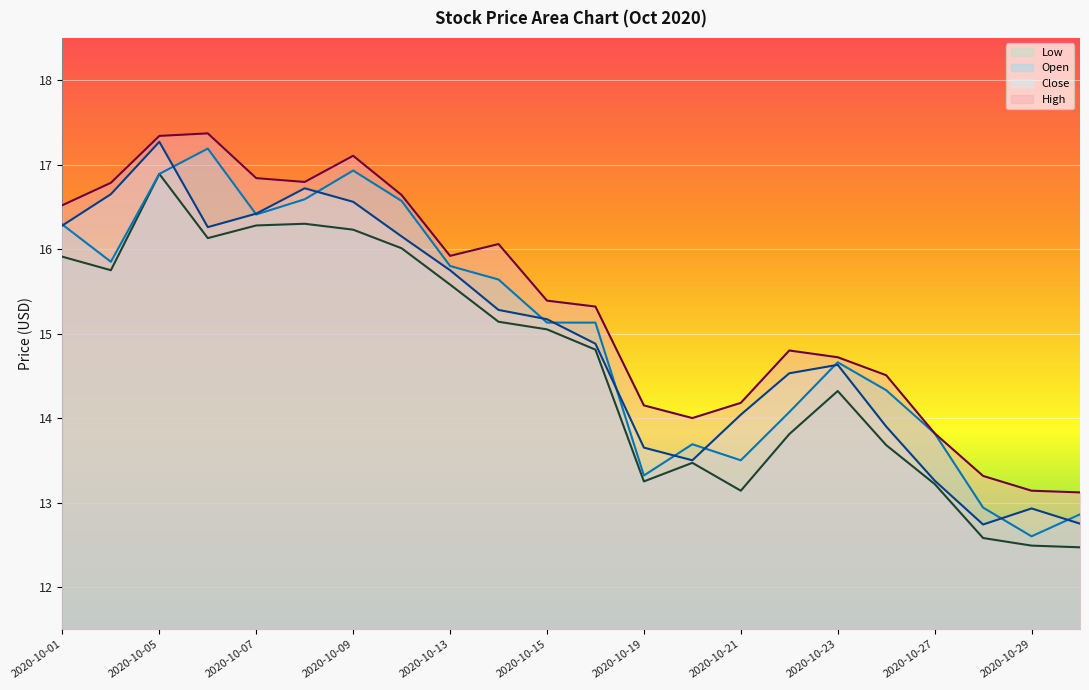

What is the total value across all series at 2020-10-12?

65.4